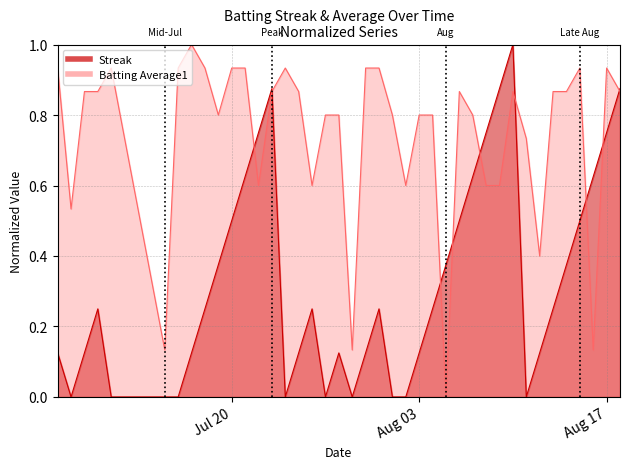

The value of Batting Average1 at 2010-07-16 is 0.4. True or false?

False